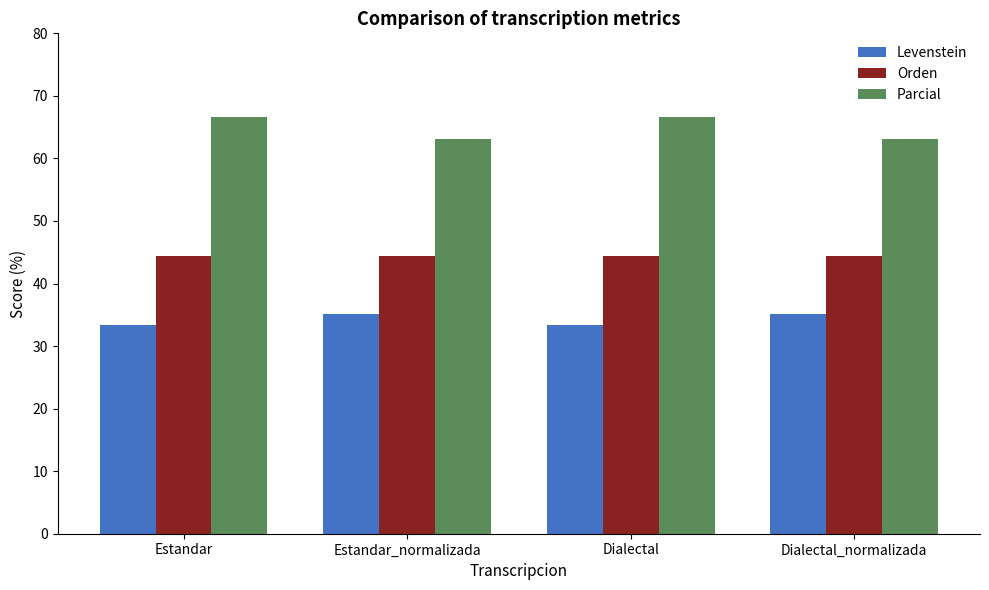

What is the difference between the Parcial values at Dialectal and Estandar_normalizada?

3.5